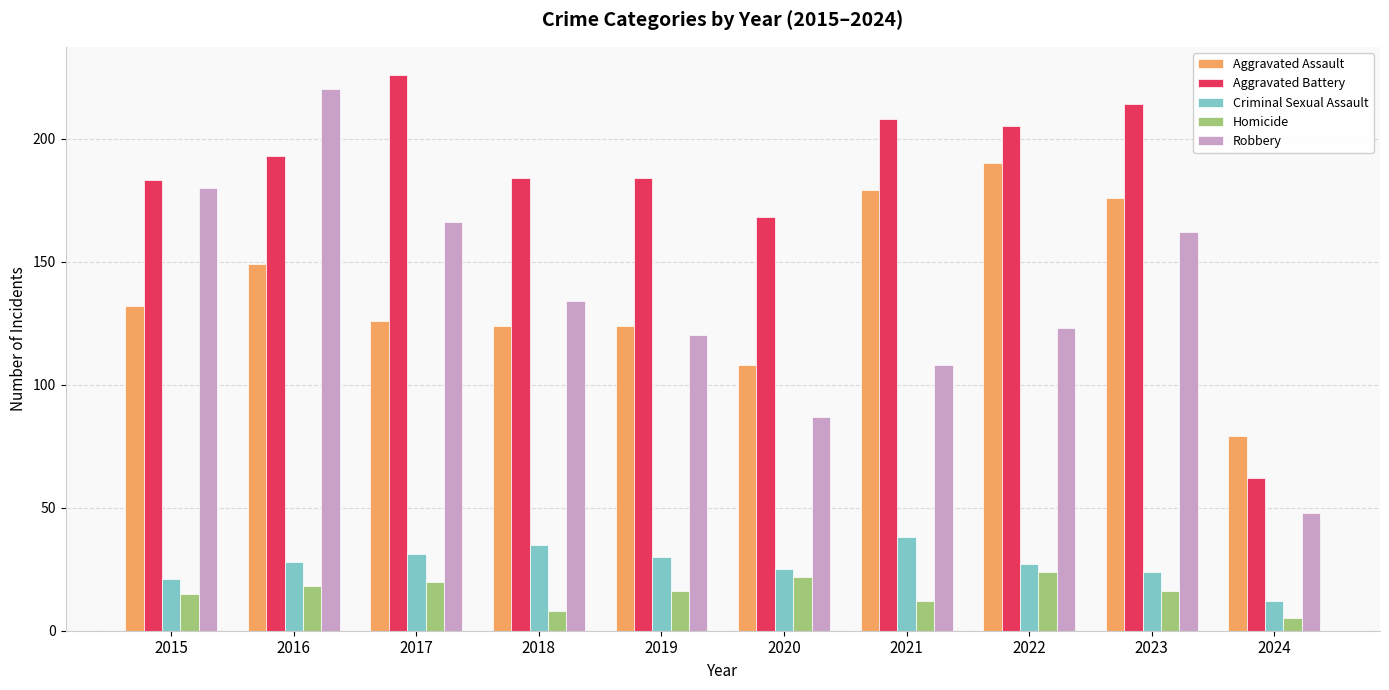

What is the difference between the maximum and minimum values in the Homicide series?

19